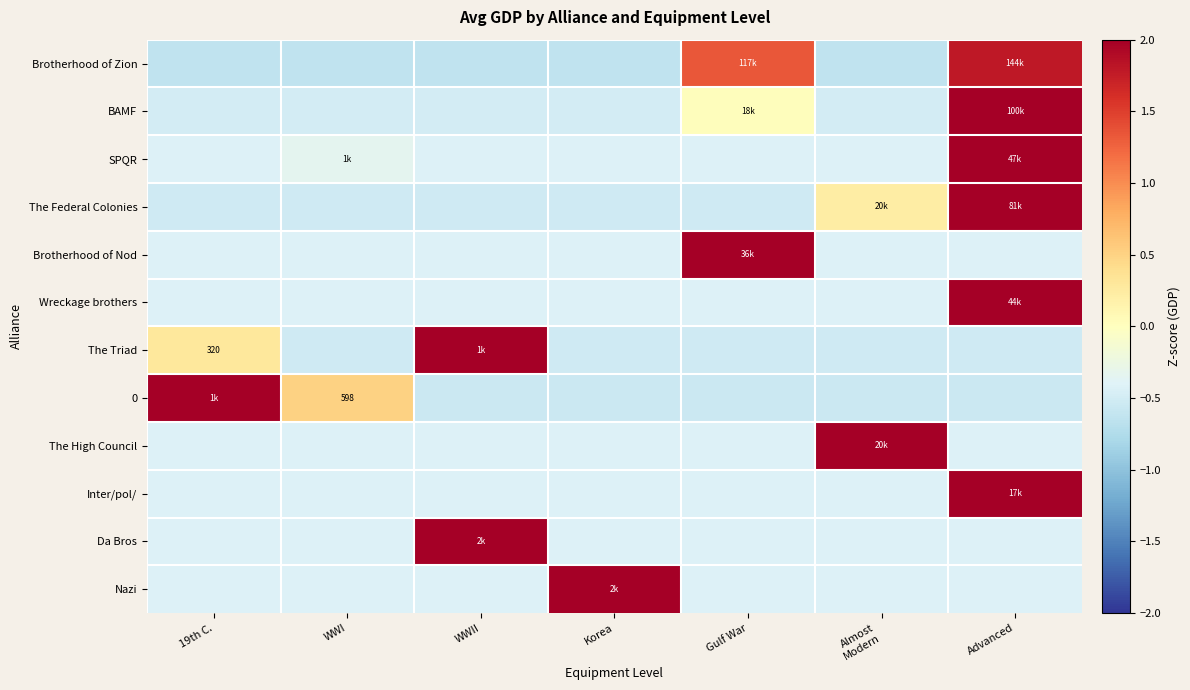

How many data points does each series have?

7